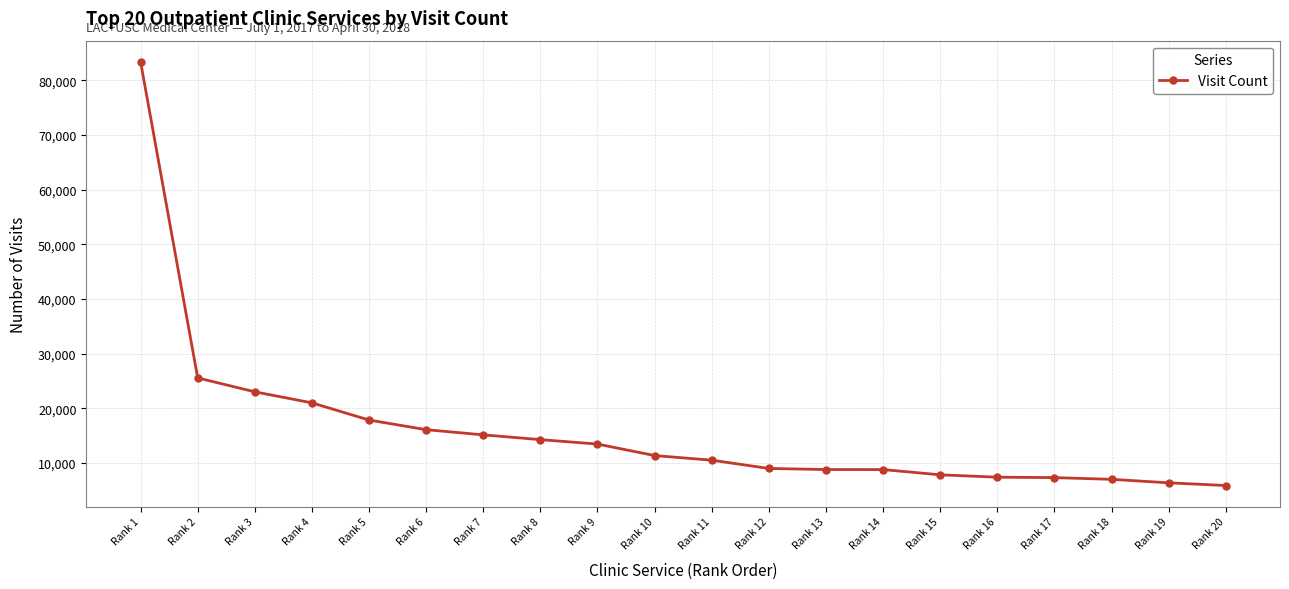

True or false: the data shows 11333 at Rank 16.

False